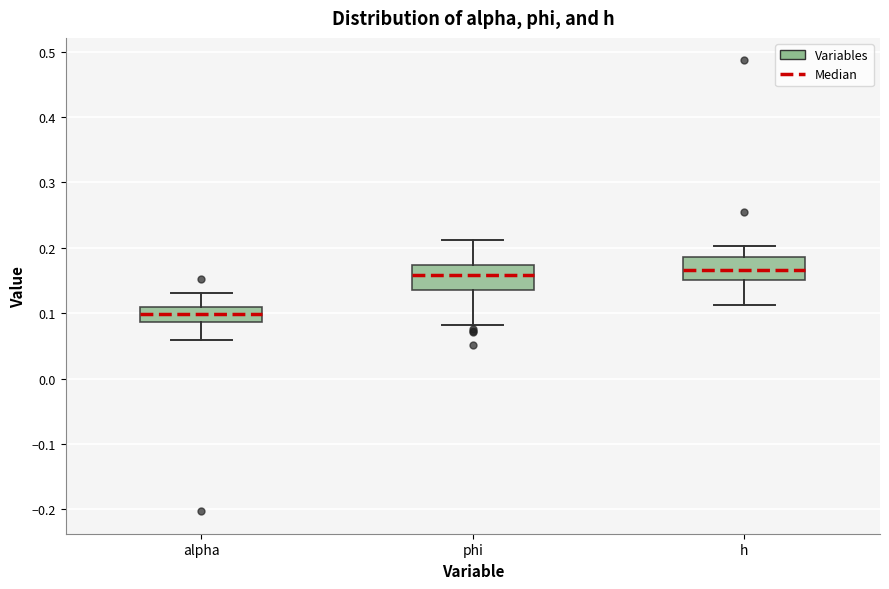

Where is the lower edge of the box for phi on the y-axis? The values are not printed on the chart, so give them approximately, as read against the axis.

0.14